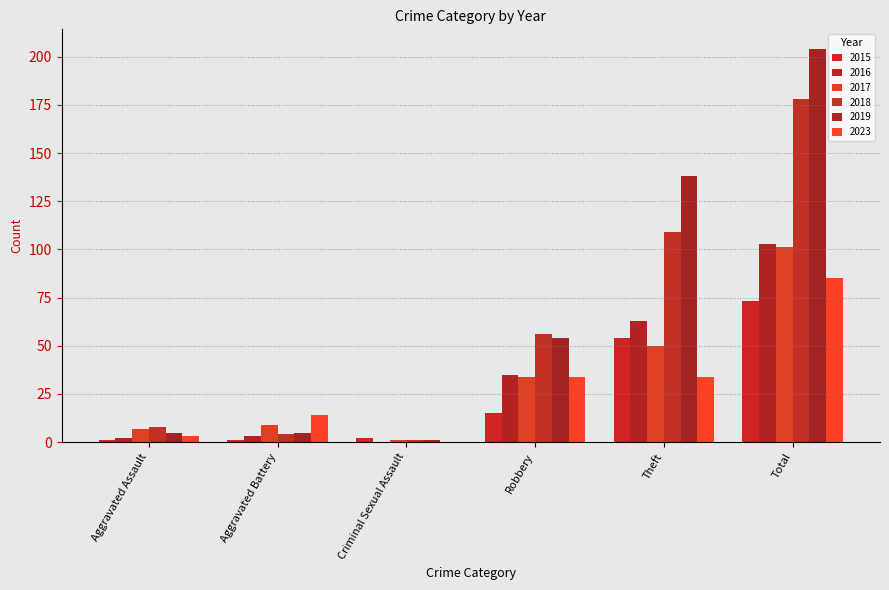

Reading left to right, list all the values displayed in this chart.

2015: Aggravated Assault=1	Aggravated Battery=1	Criminal Sexual Assault=2	Robbery=15	Theft=54	Total=73
2016: Aggravated Assault=2	Aggravated Battery=3	Criminal Sexual Assault=0	Robbery=35	Theft=63	Total=103
2017: Aggravated Assault=7	Aggravated Battery=9	Criminal Sexual Assault=1	Robbery=34	Theft=50	Total=101
2018: Aggravated Assault=8	Aggravated Battery=4	Criminal Sexual Assault=1	Robbery=56	Theft=109	Total=178
2019: Aggravated Assault=5	Aggravated Battery=5	Criminal Sexual Assault=1	Robbery=54	Theft=138	Total=204
2023: Aggravated Assault=3	Aggravated Battery=14	Criminal Sexual Assault=0	Robbery=34	Theft=34	Total=85